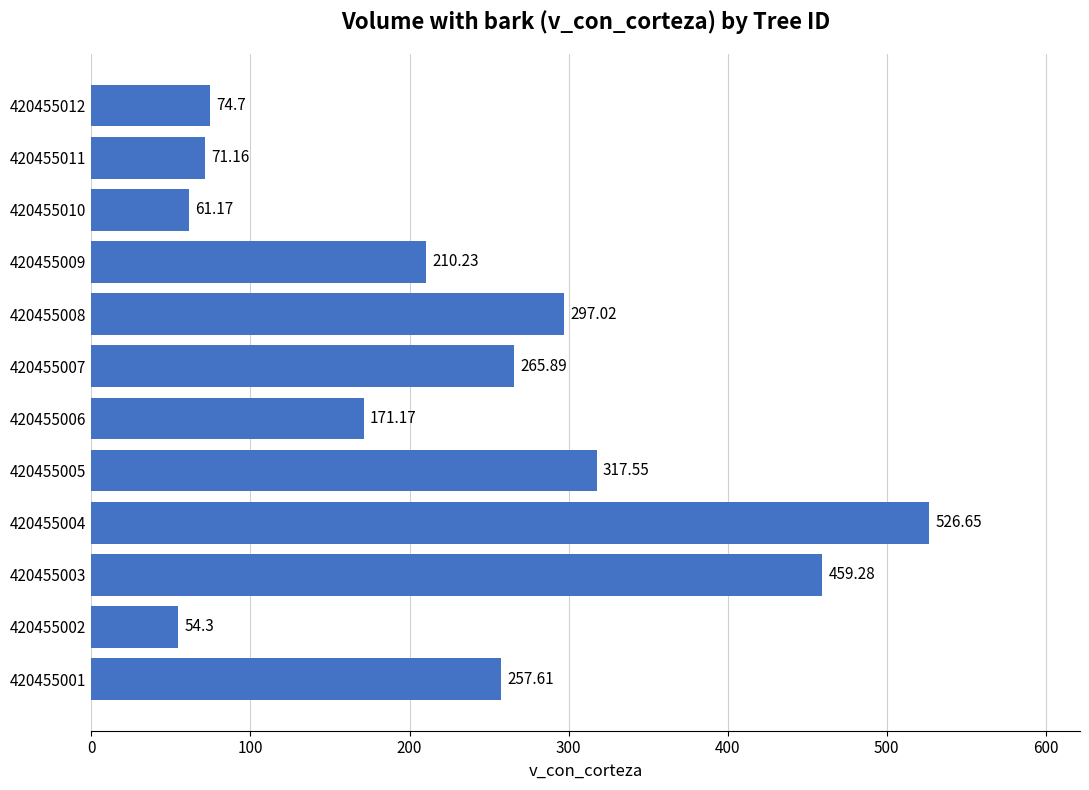

How many bars are there in total?

12